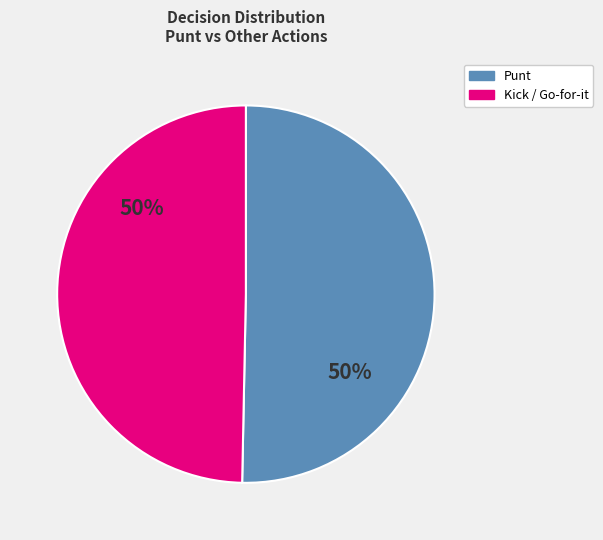

To the nearest percent, what is the average slice percentage?

50%